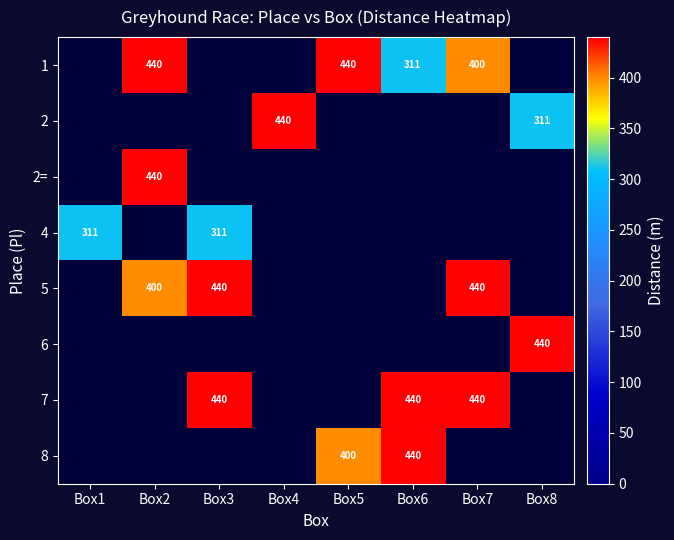

What is the difference between the 2 values at Box4 and Box1?

440